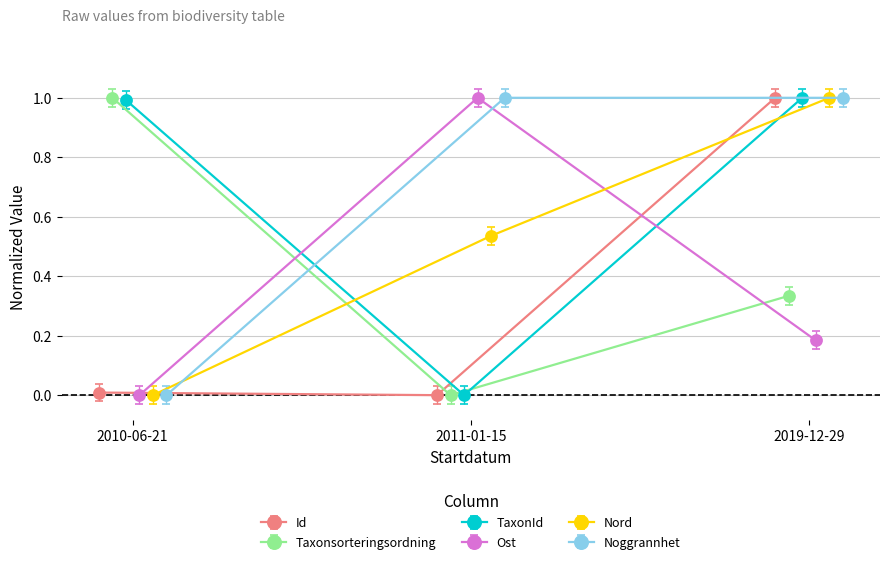

The Id series shows 0.0 at 2011-01-15. True or false?

True